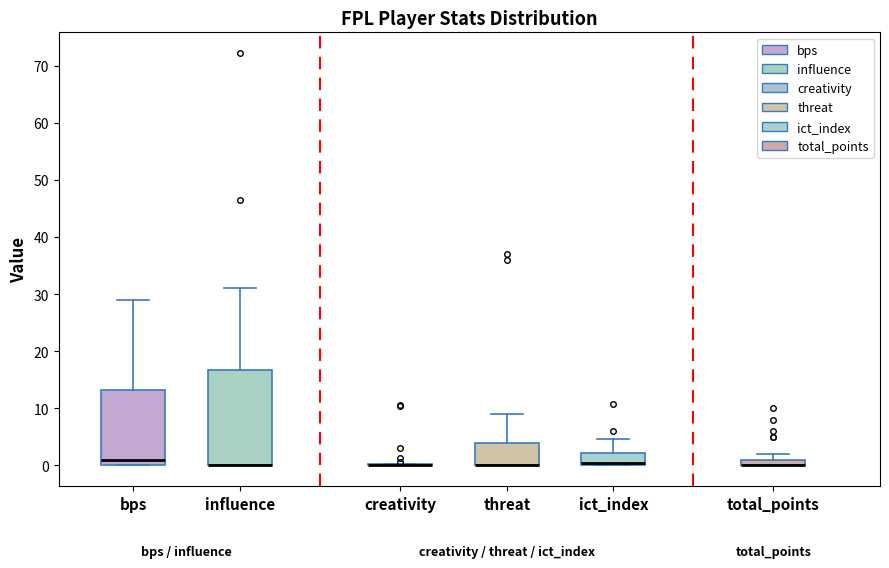

Which box is the tallest, from its lower edge to its upper edge?

influence